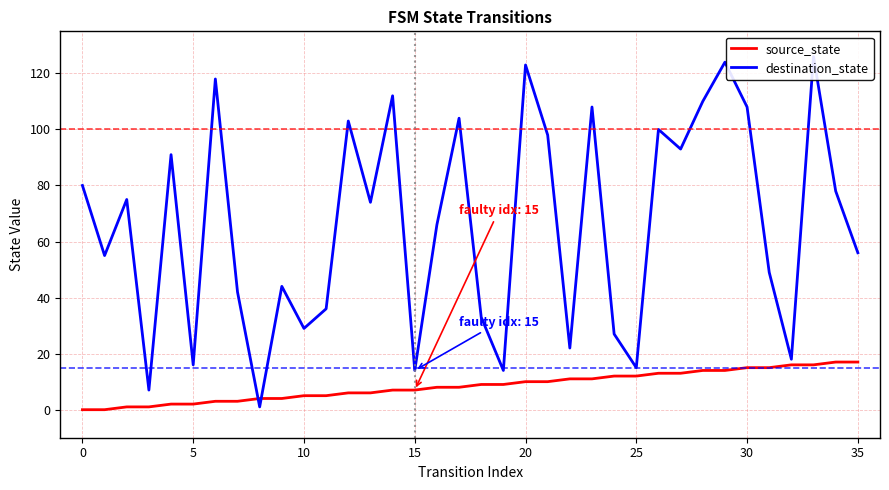

What is the label of the 23rd point from the left?

22